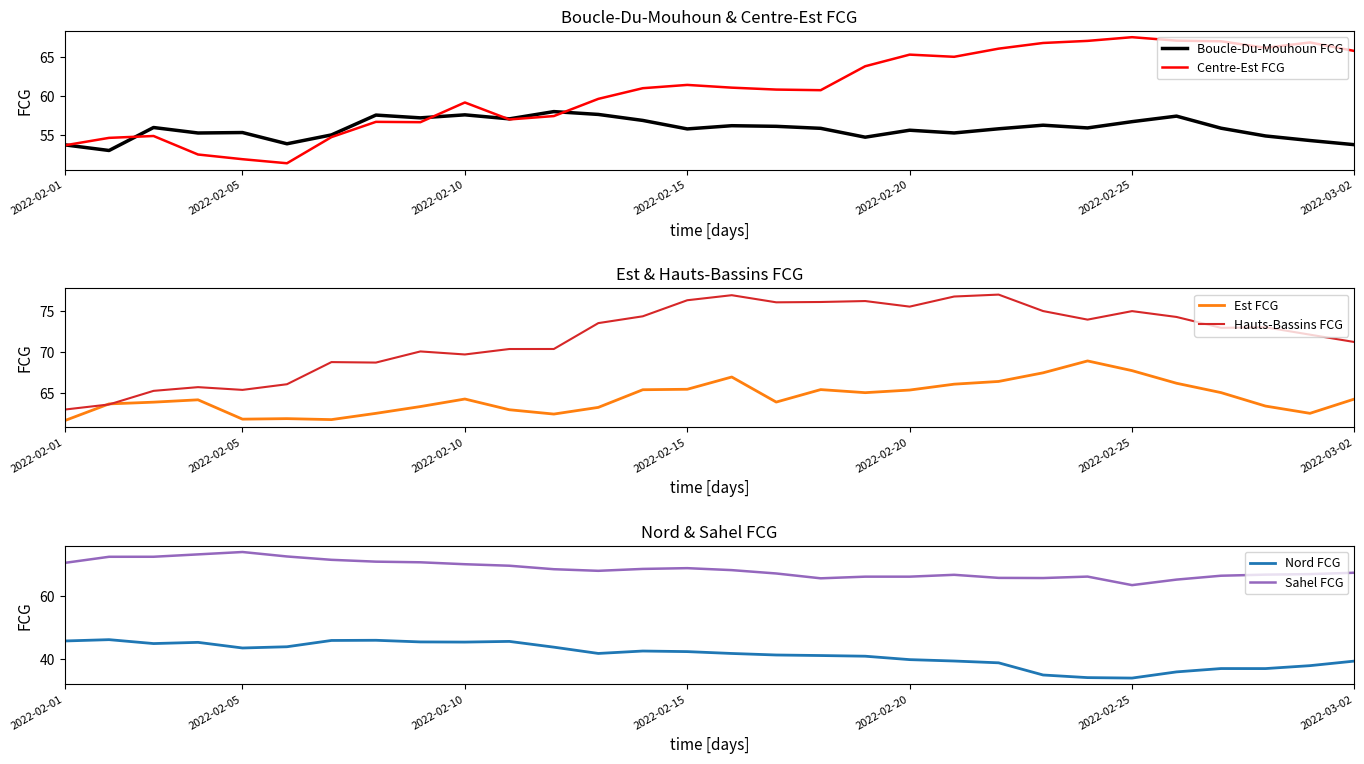

How many lines are shown in the chart?

6